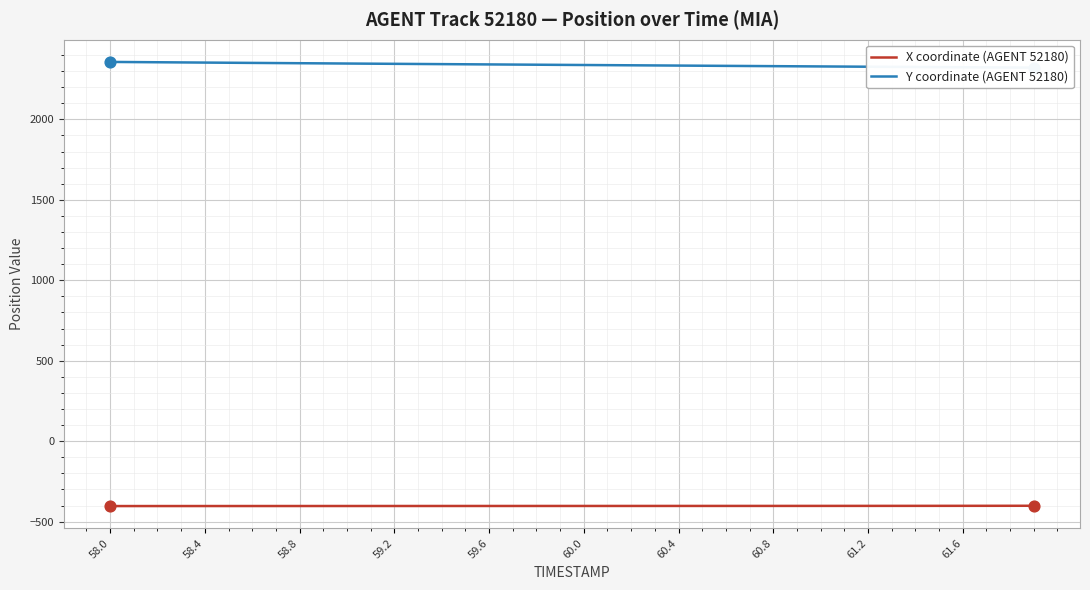

At which category is the sum across all series the highest?

58.0